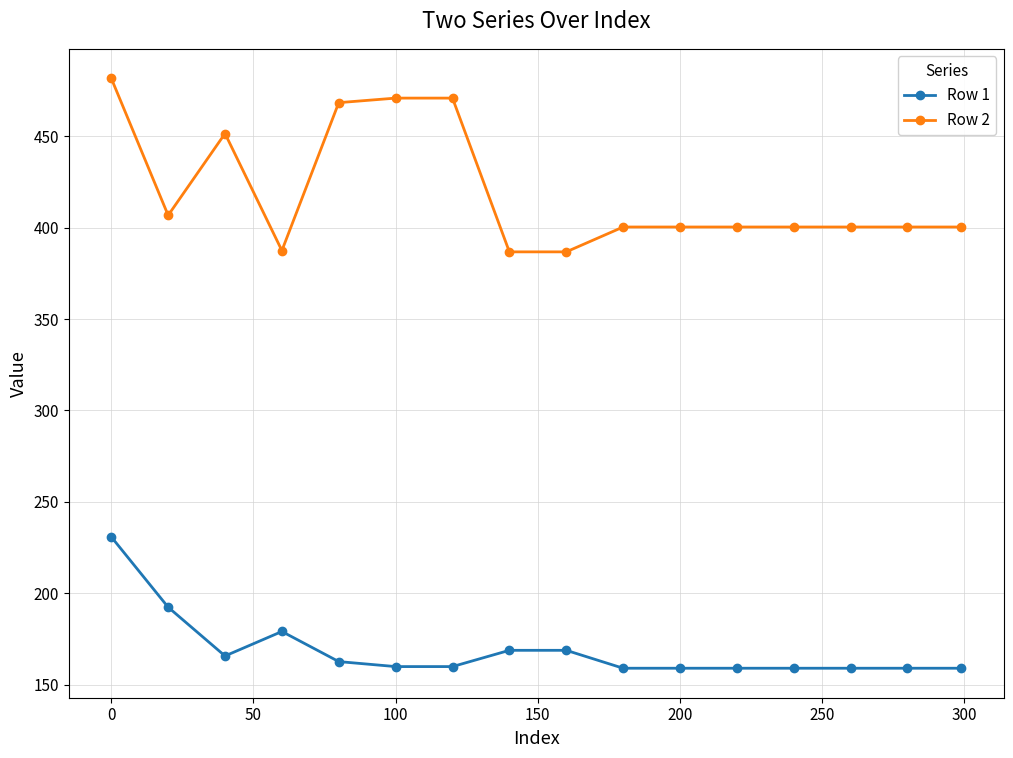

Is this an area chart (filled region under the line)?

No